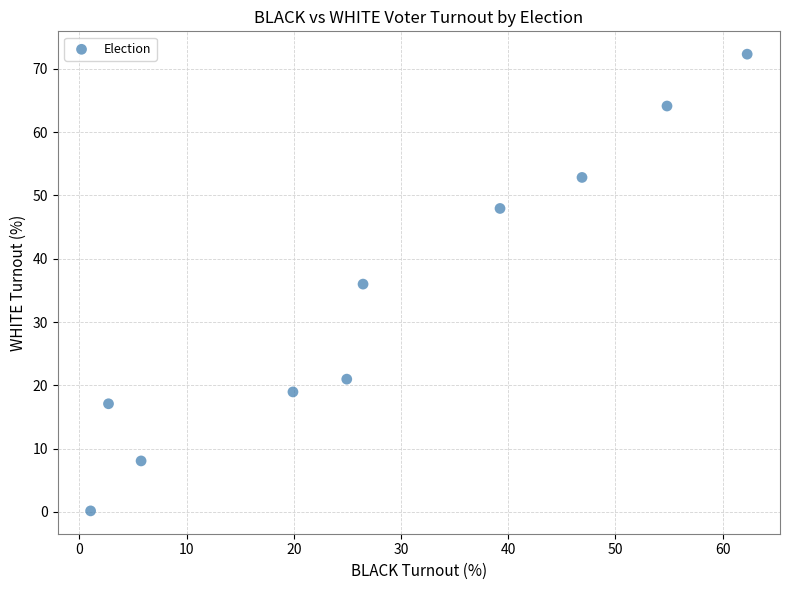

What is the average Y value?

33.8